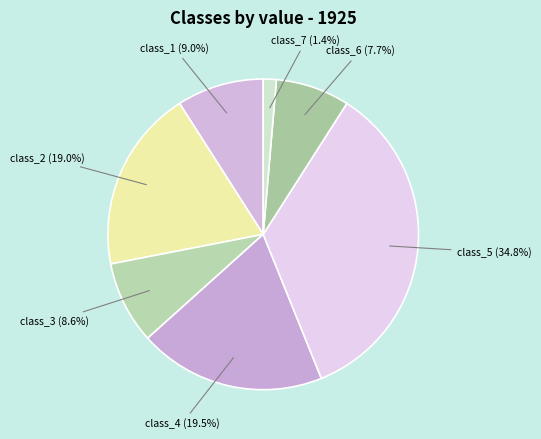

Count the number of slices in the pie.

7